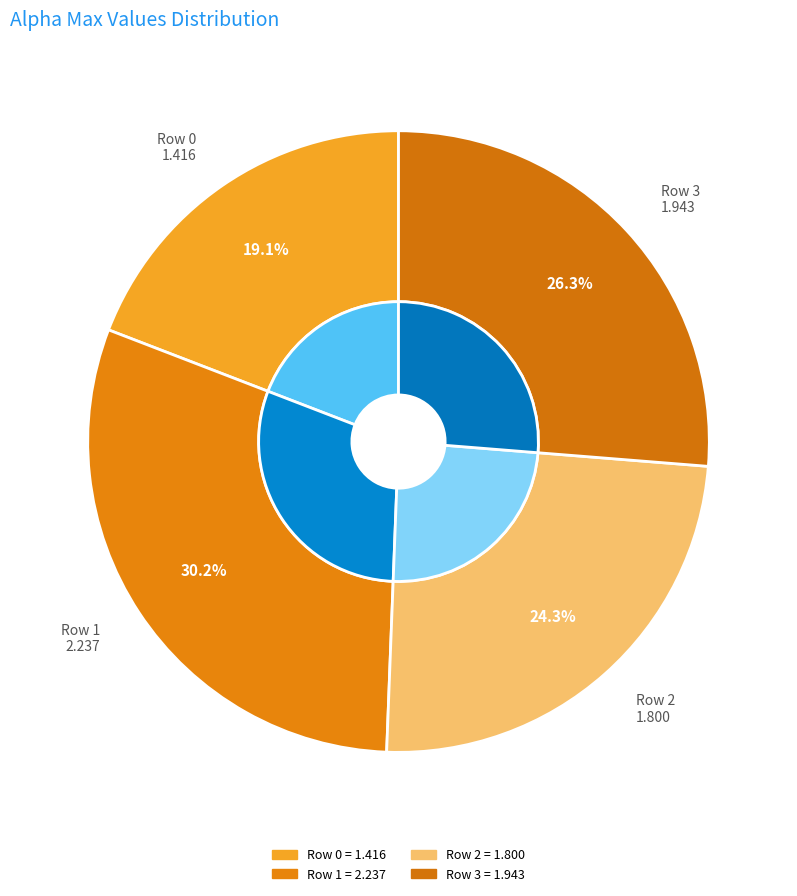

To the nearest percent, what percentage of the pie is 0?

19%